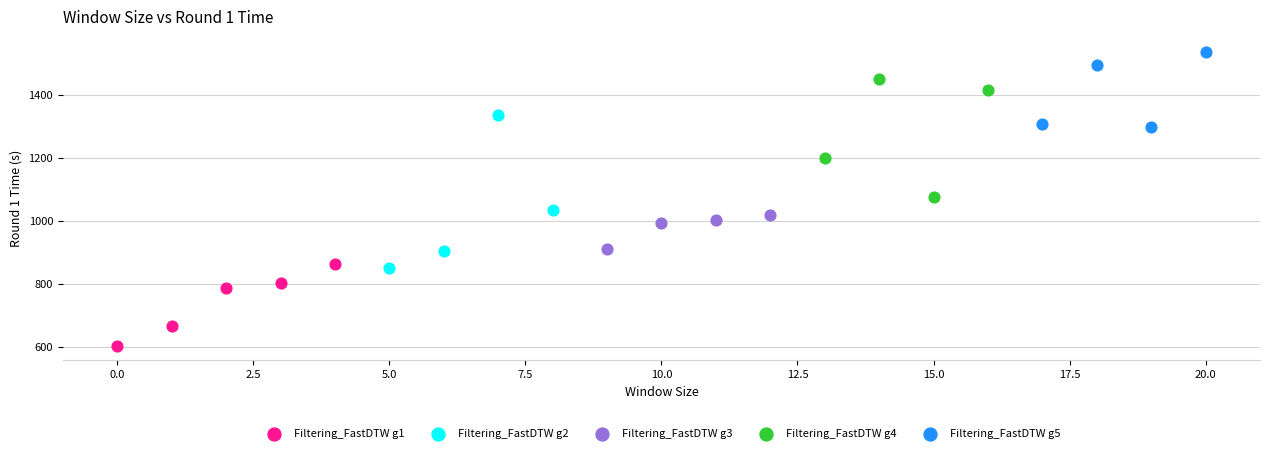

Which series contains the highest Y value?

Filtering_FastDTW g5